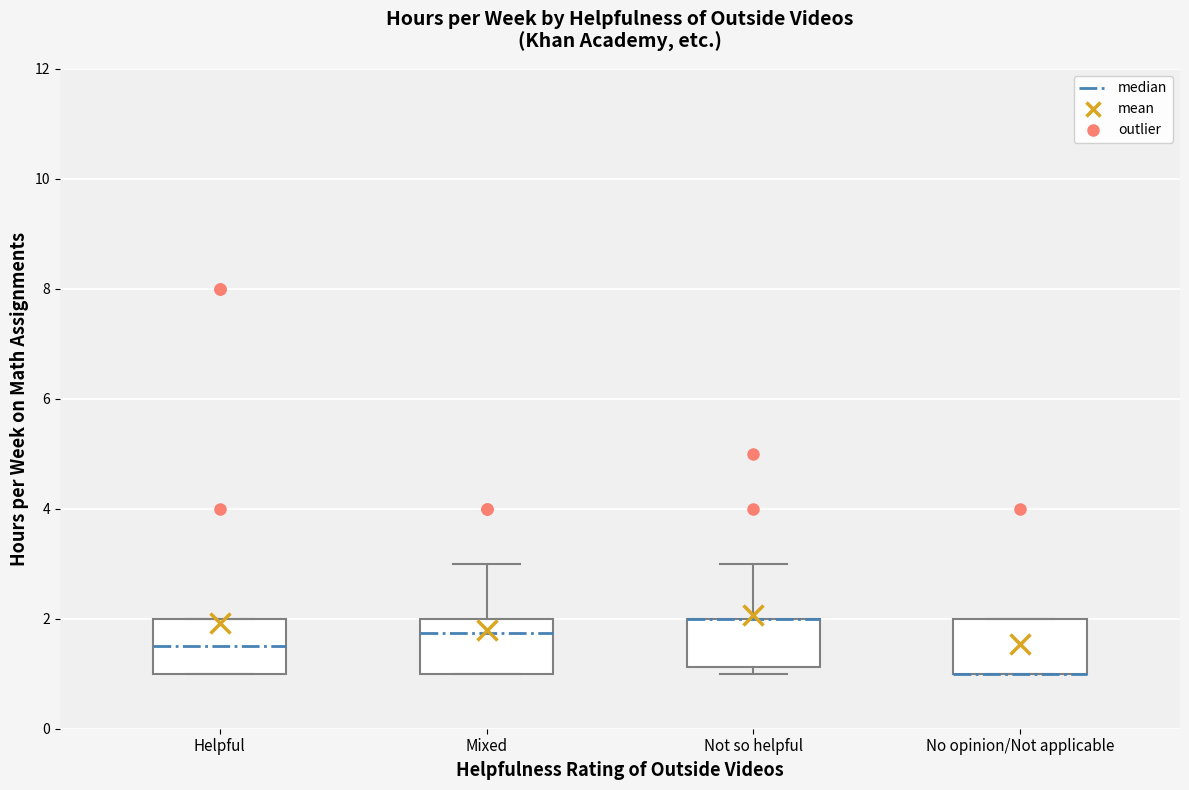

Reading left to right, read every box against the y-axis: the position of its median line, the range the box covers, and the ends of its whiskers. The values are not printed on the chart, so give them approximately, as read against the axis.

Helpful: median 1.6, box 1.0 to 2.0, whiskers 1.0 to 2.0
Mixed: median 1.8, box 1.0 to 2.0, whiskers 1.0 to 3.0
Not so helpful: median 2.0 (drawn on the box's upper edge), box 1.2 to 2.0, whiskers 1.0 to 3.0
No opinion/Not applicable: median 1.0 (drawn on the box's lower edge), box 1.0 to 2.0, whiskers 1.0 to 2.0